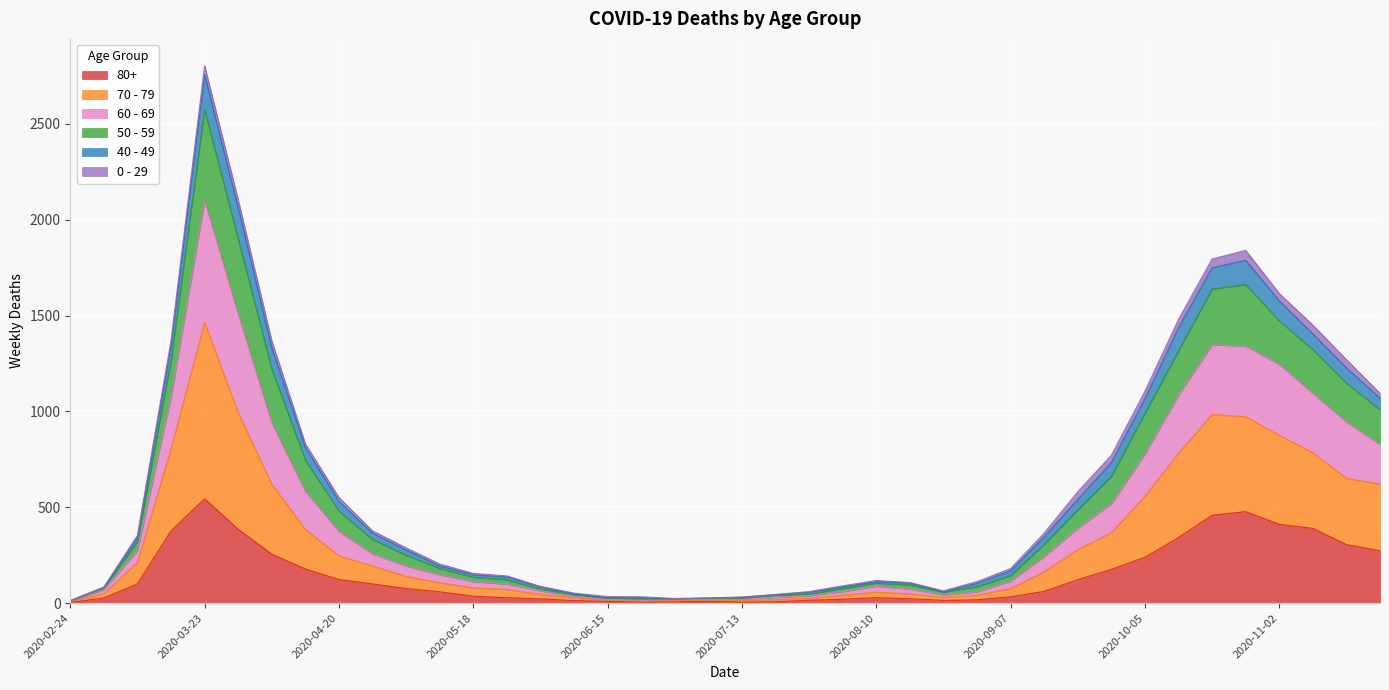

At which label does 80+ reach its peak?

2020-03-23